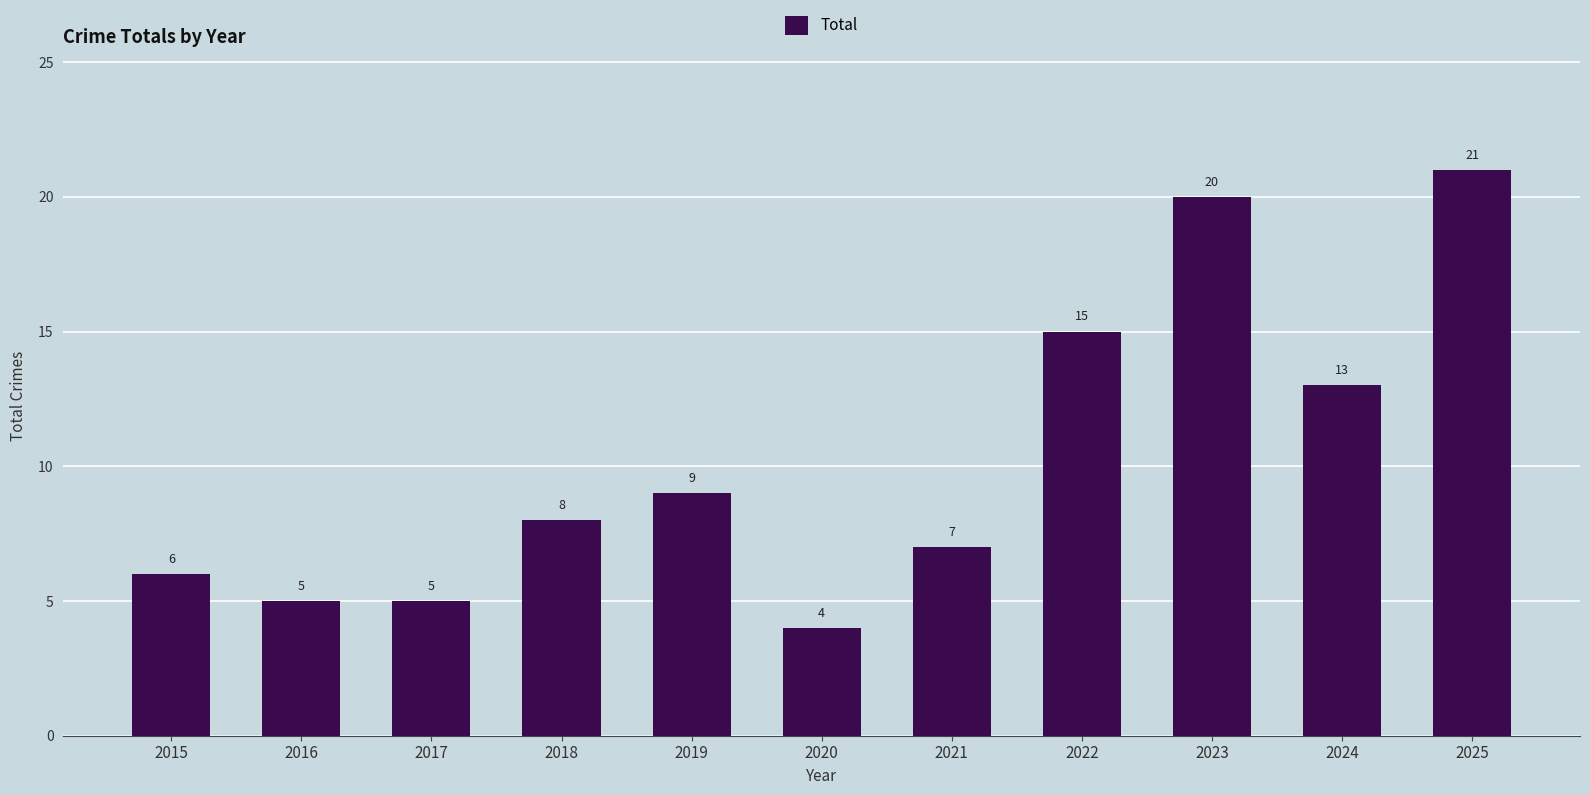

How many values are below 8?

5